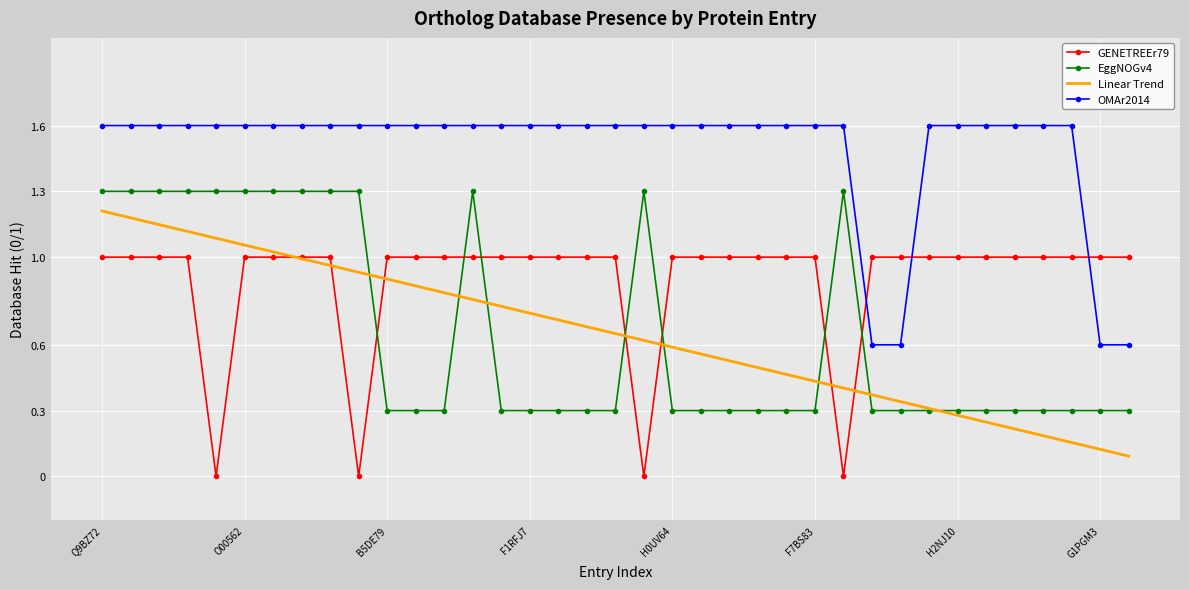

Rank the series by their maximum value, from highest to lowest.

OMAr2014, EggNOGv4, Linear Trend, GENETREEr79